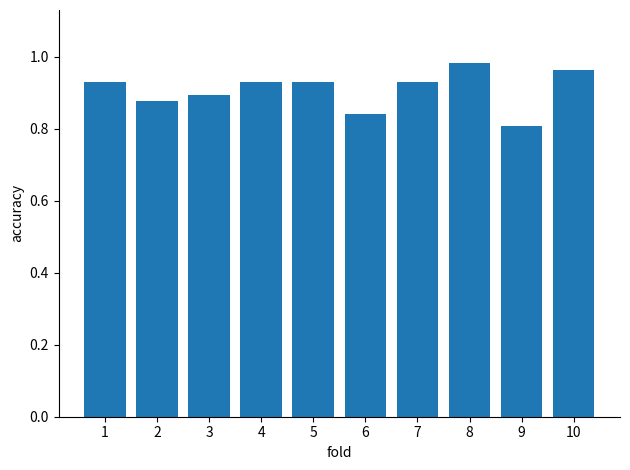

What is the sum of the values at 9 and 3?

1.7